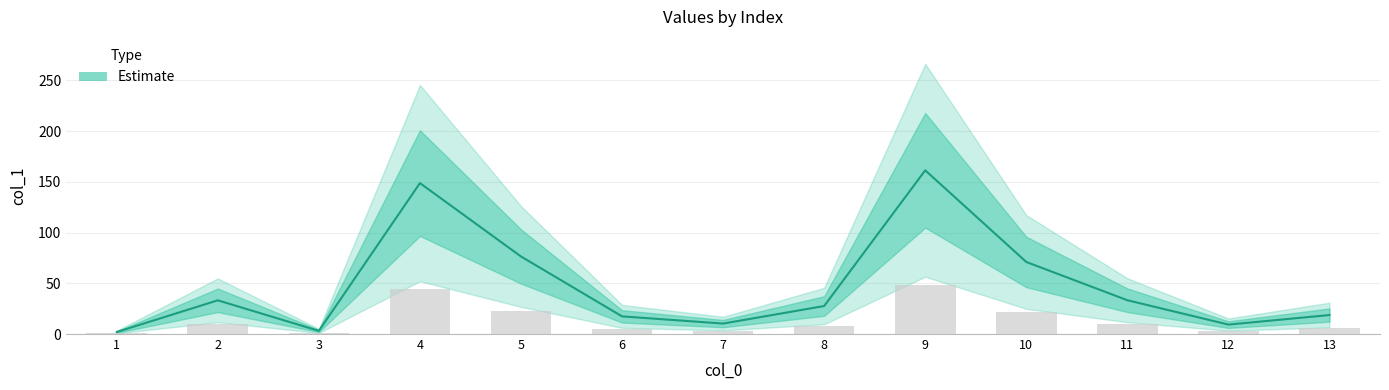

Reading left to right, what are all the values shown in this chart?

2.0	33.2	3.1	148.7	76.4	17.4	10.3	27.6	161.3	71.0	33.3	9.3	18.7